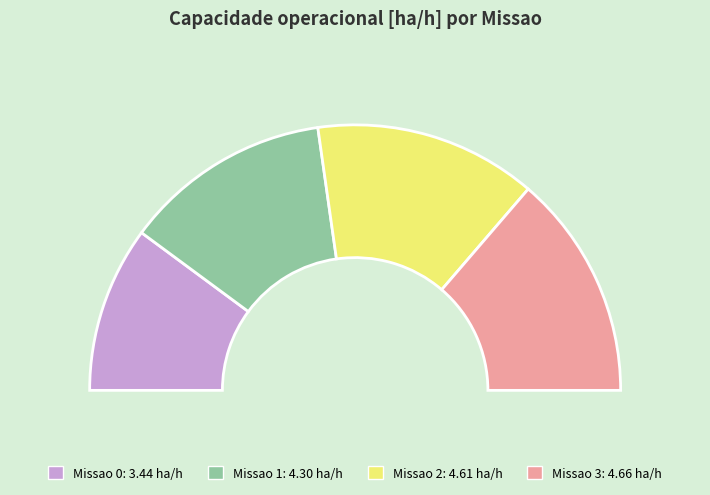

Is it true that 3 is 27% of the pie?

True